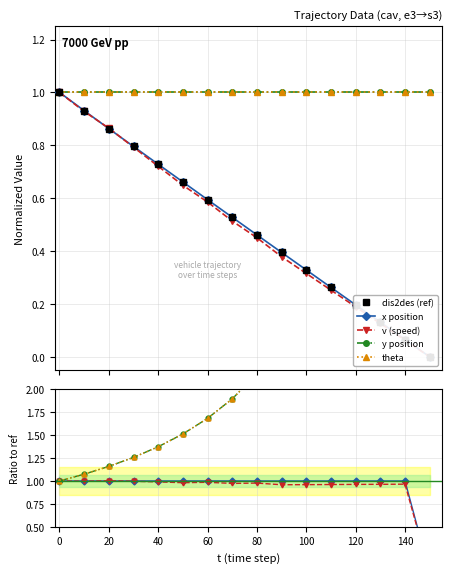

What are all the series names shown in the legend?

dis2des (ref), x position, v (speed), y position, theta